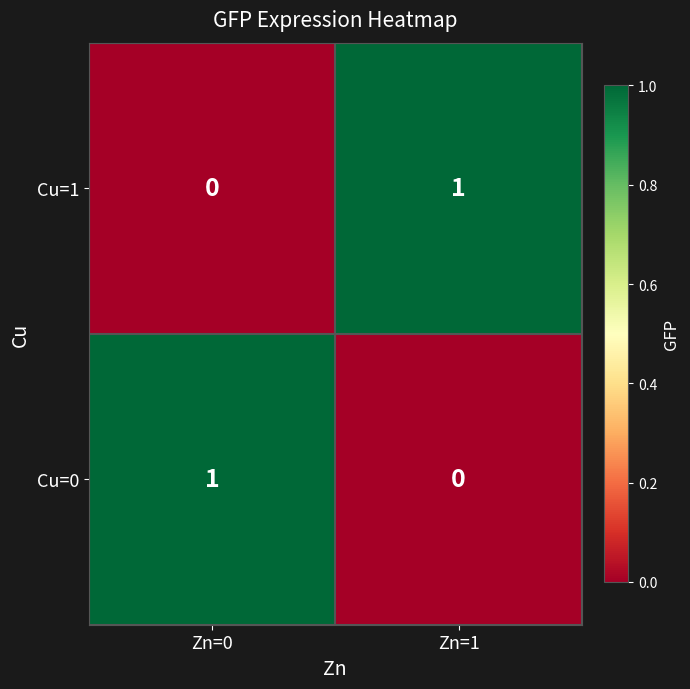

Rank the series at Zn=1 from lowest to highest value.

Cu=0, Cu=1